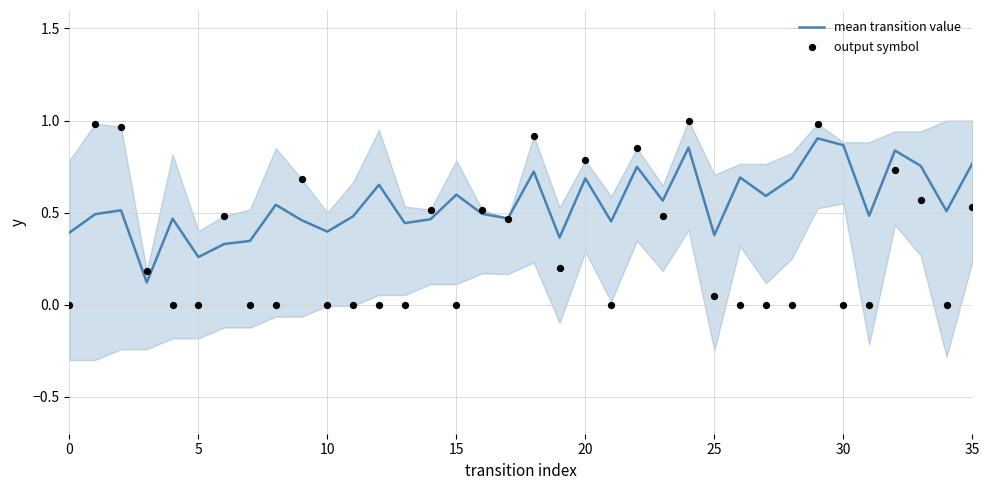

Which series contains the lowest Y value?

output symbol